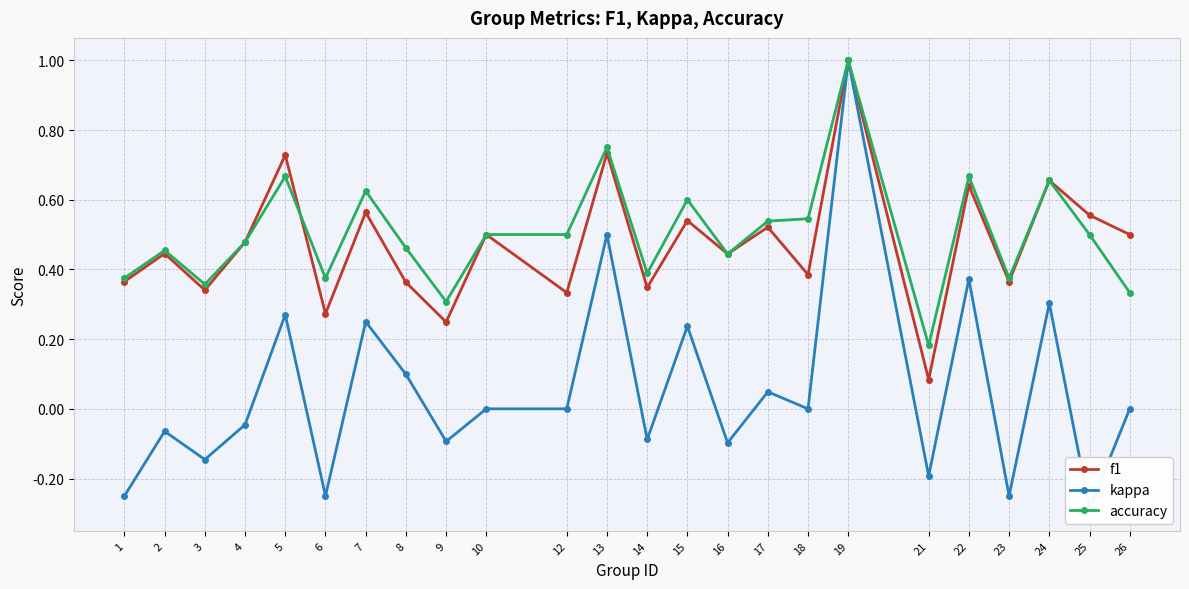

At which category does the chart reach its peak across all series?

19